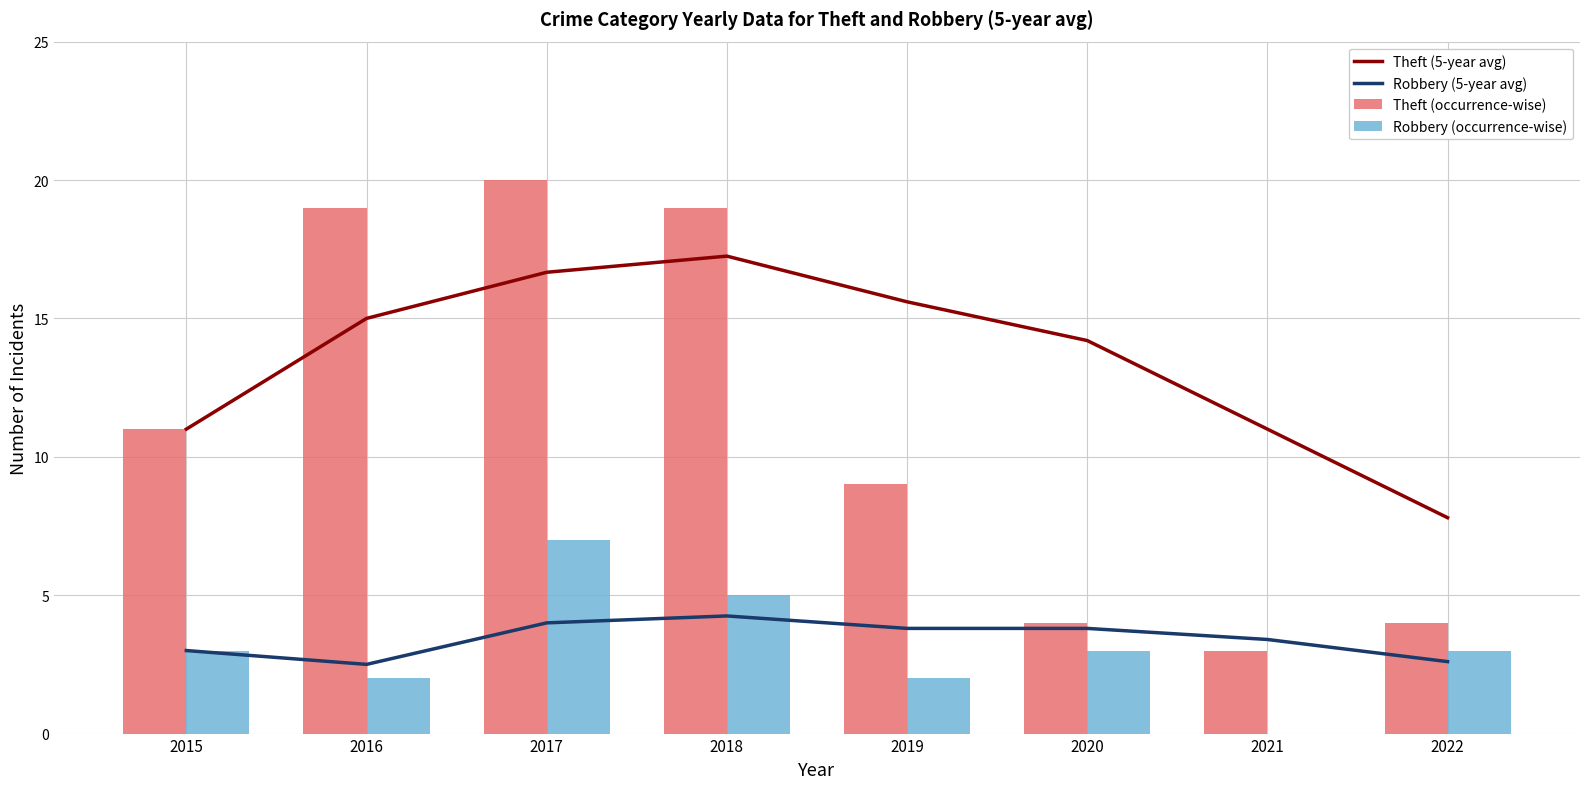

What is the total value across all series at 2021?

17.4